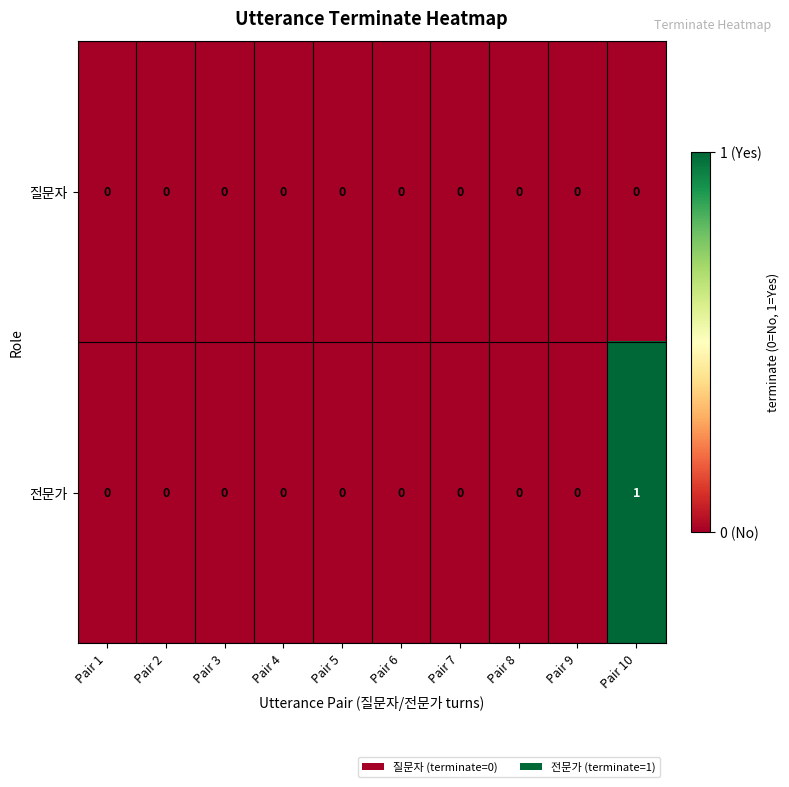

Reading right to left, what are all the values shown in this chart?

질문자: 0	0	0	0	0	0	0	0	0	0
전문가: 1	0	0	0	0	0	0	0	0	0